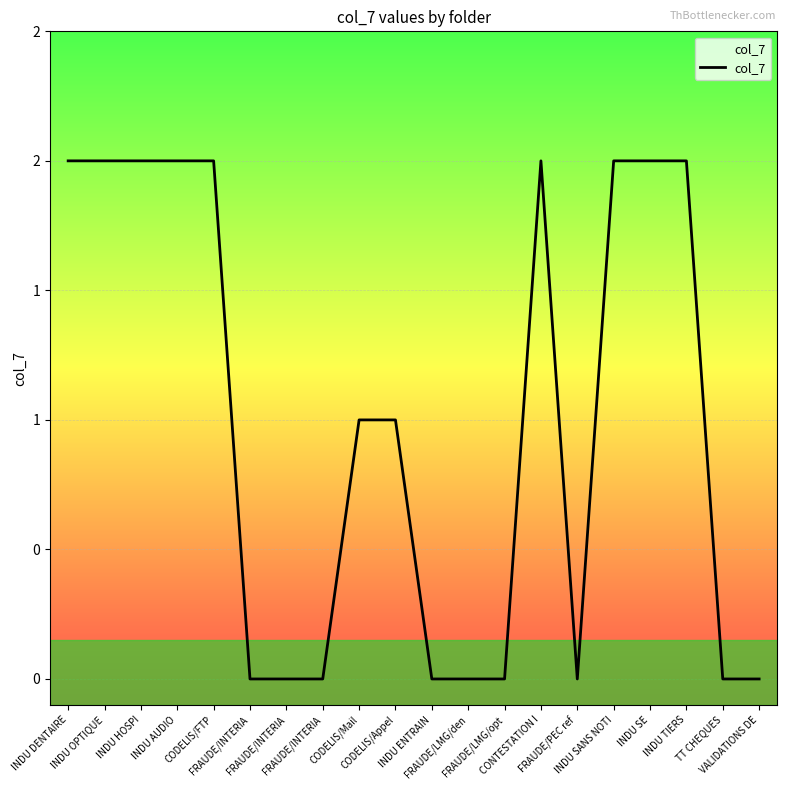

Approximately how many times larger is the value at CODELIS/Mail compared to INDU SANS NOTI?

0.5